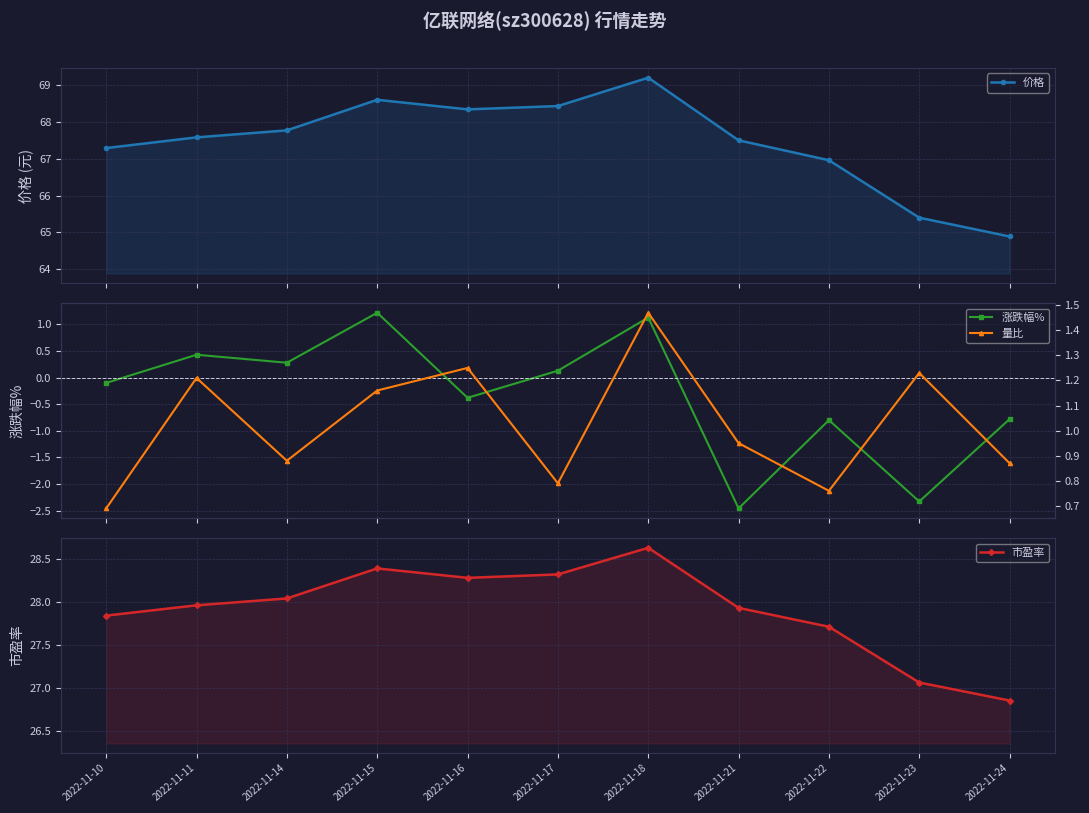

Rank the categories by 涨跌幅% value from highest to lowest.

2022-11-15, 2022-11-18, 2022-11-11, 2022-11-14, 2022-11-17, 2022-11-10, 2022-11-16, 2022-11-24, 2022-11-22, 2022-11-23, 2022-11-21